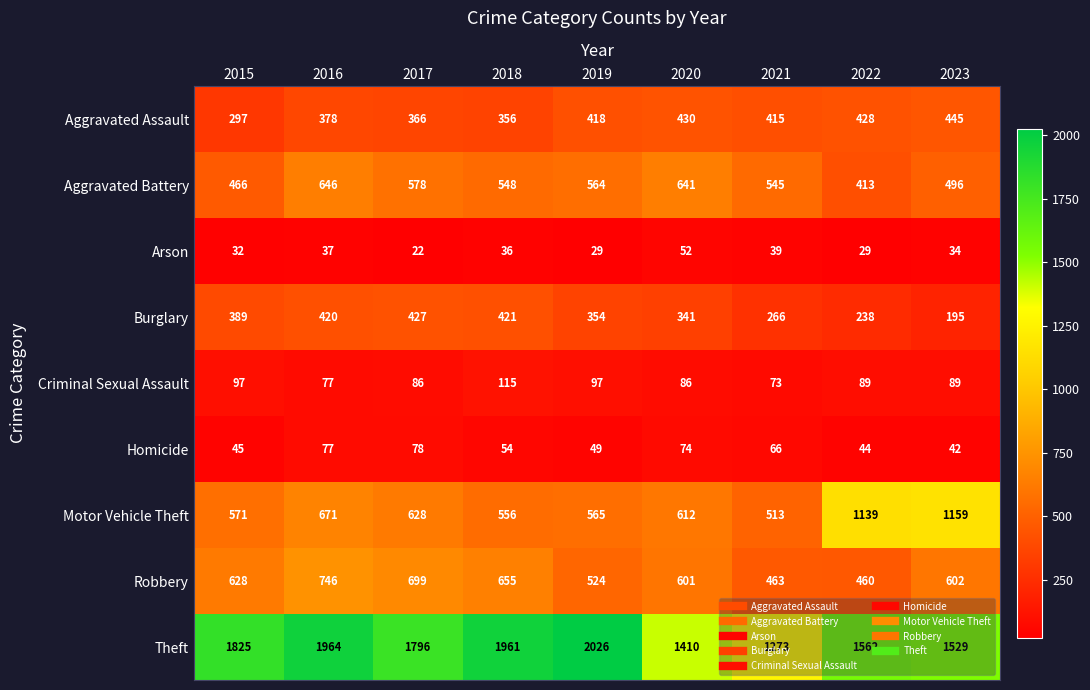

What is the average value of the Motor Vehicle Theft series?

713